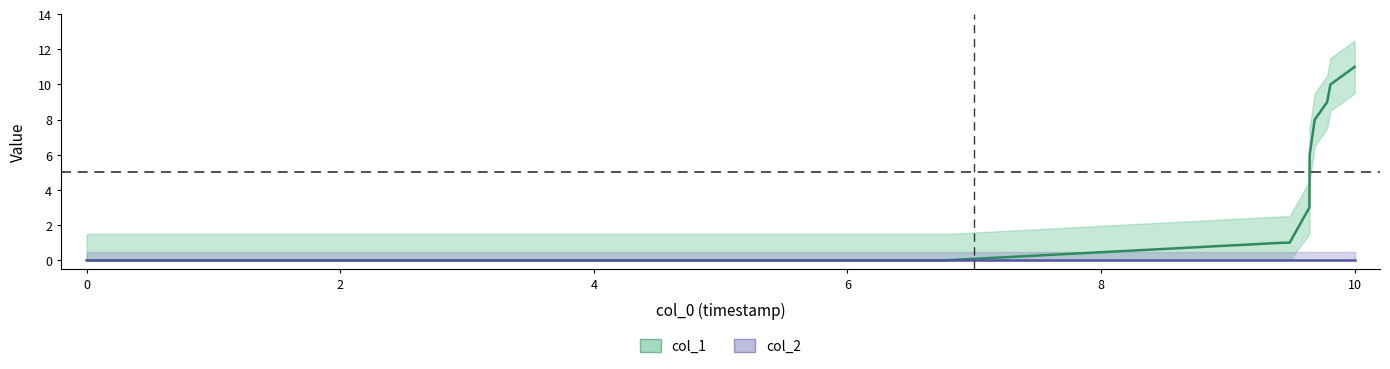

Between 1436201131 and 1441048831, which is larger?

1441048831